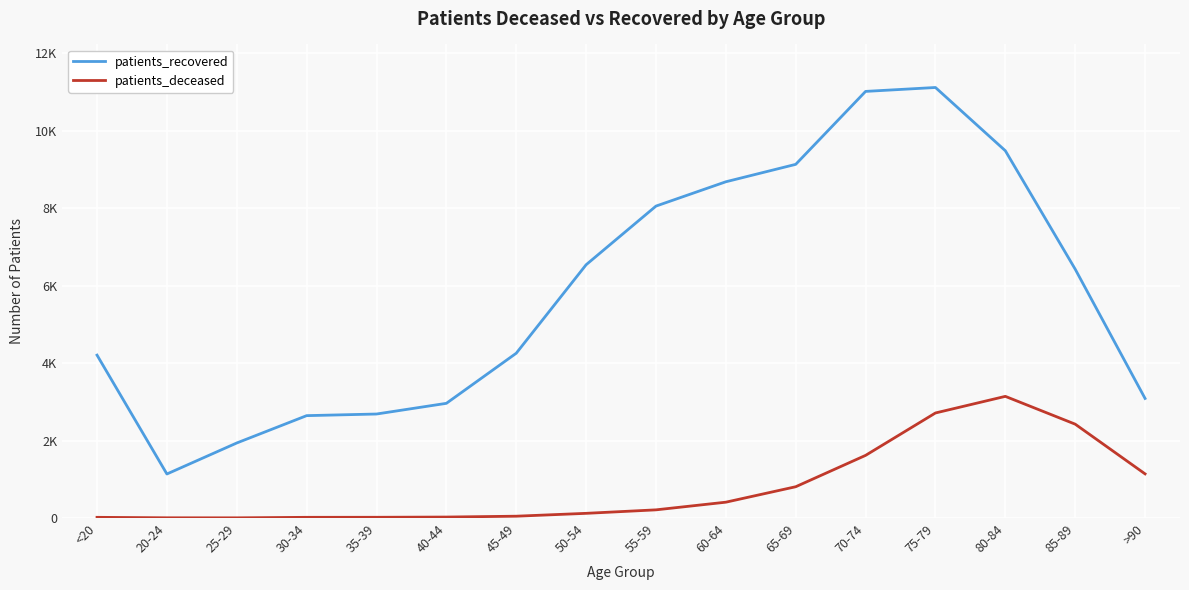

What are all the series names shown in the legend?

patients_recovered, patients_deceased